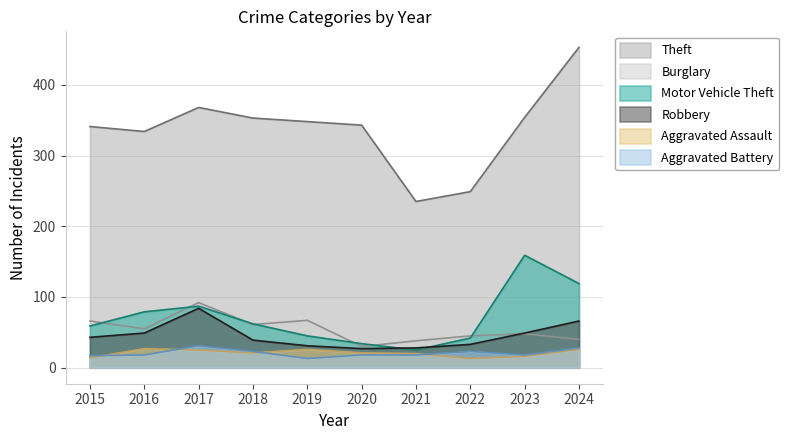

At which category is the sum across all series the highest?

2024